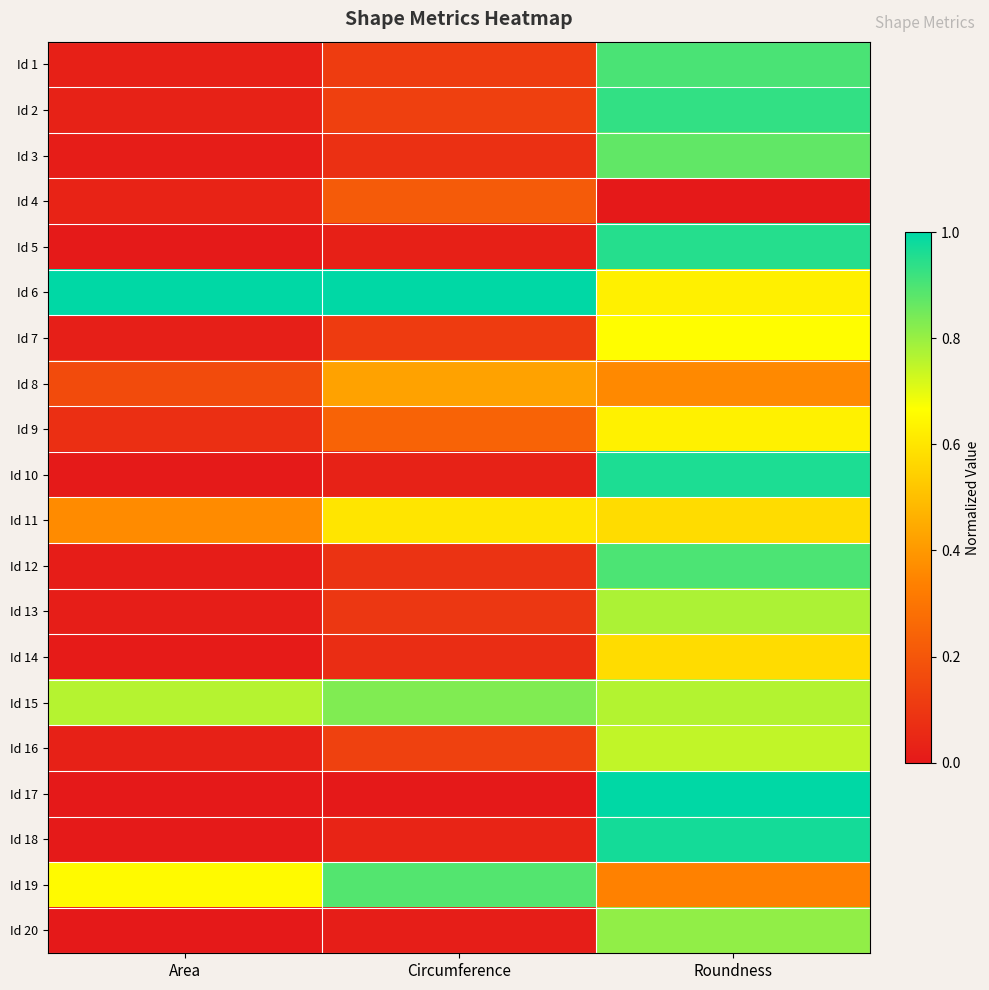

Count the number of data series in this chart.

20